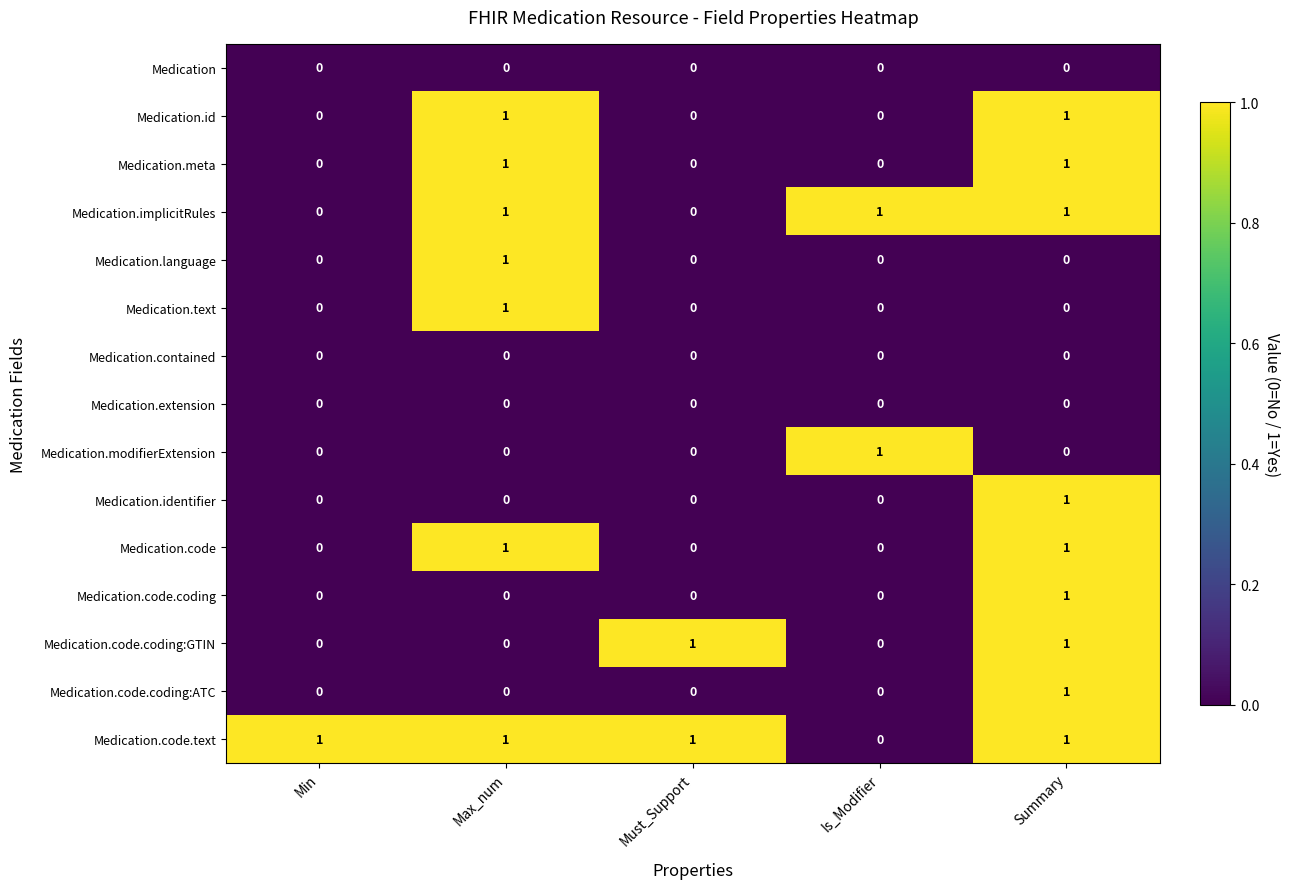

Which category has the highest value in the Medication.identifier series?

Summary